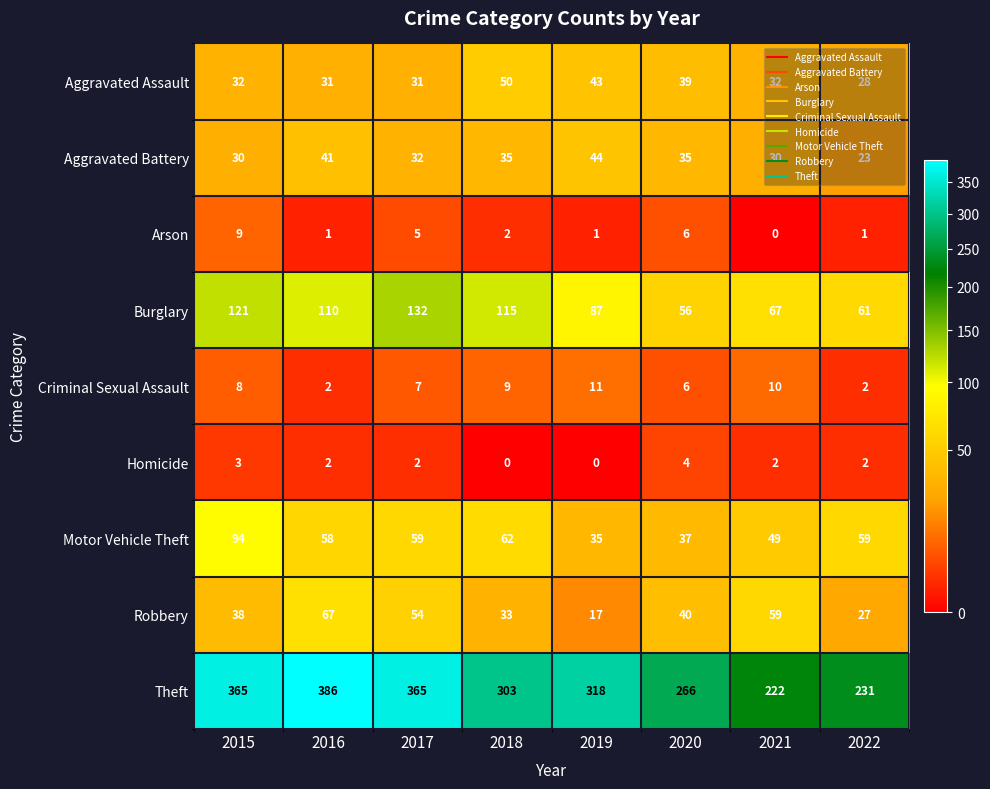

What is the maximum value shown in the chart?

386